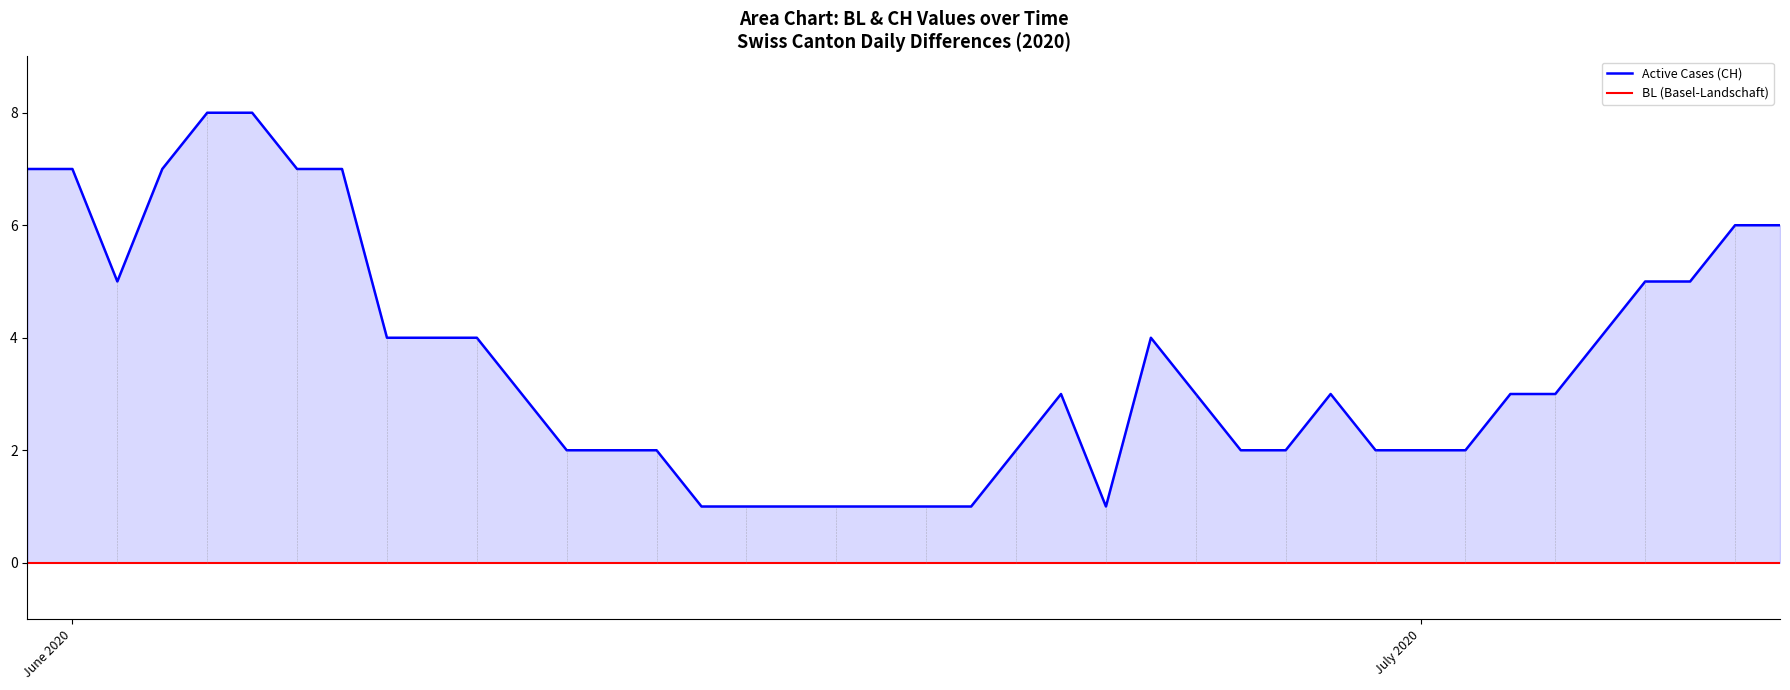

Rank the series by their maximum value, from highest to lowest.

Active Cases (CH), BL (Basel-Landschaft)